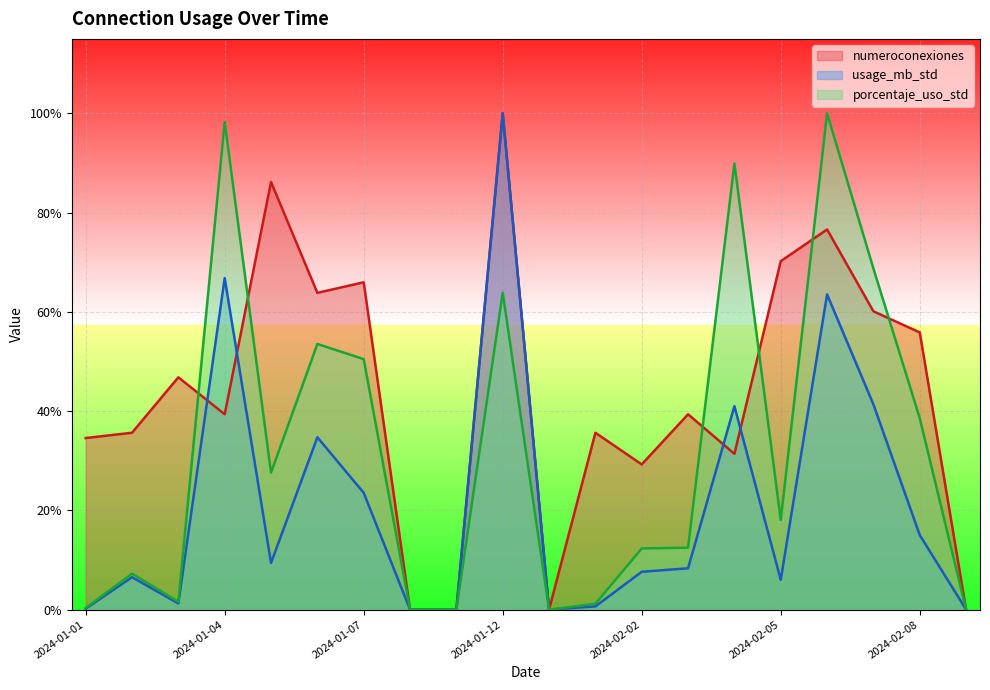

What position from the right is 2024-02-02?

8